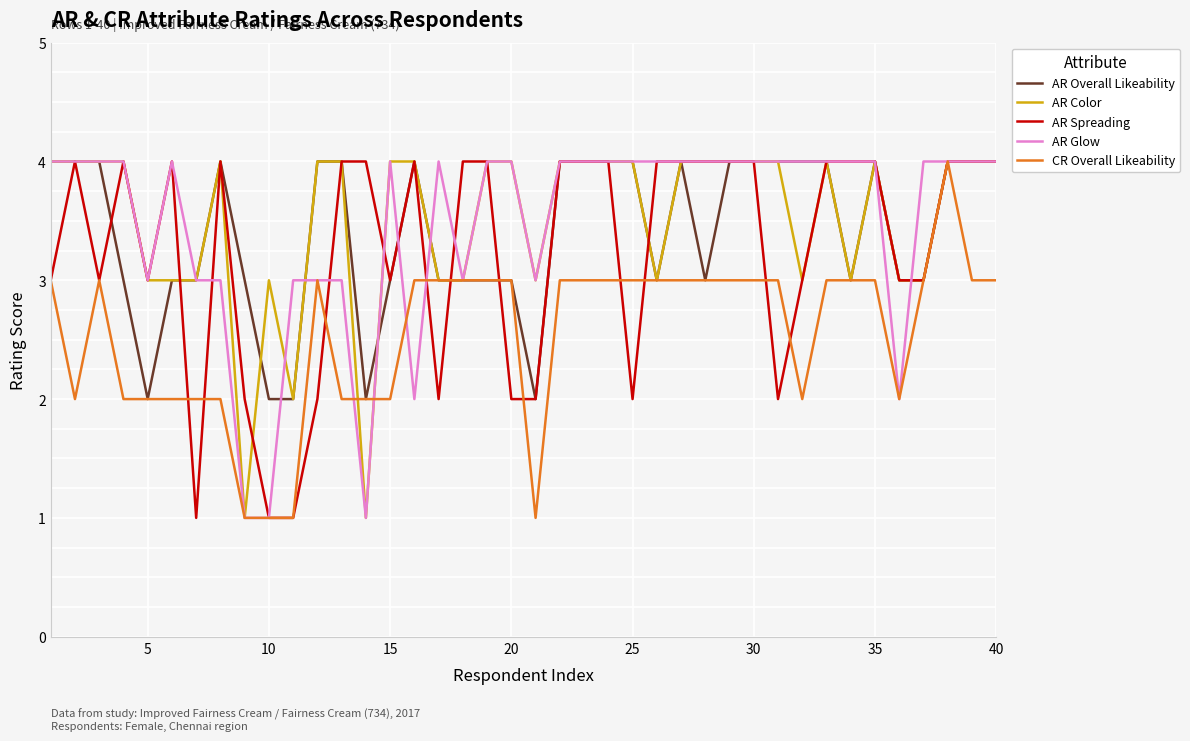

What is the greatest value displayed?

4